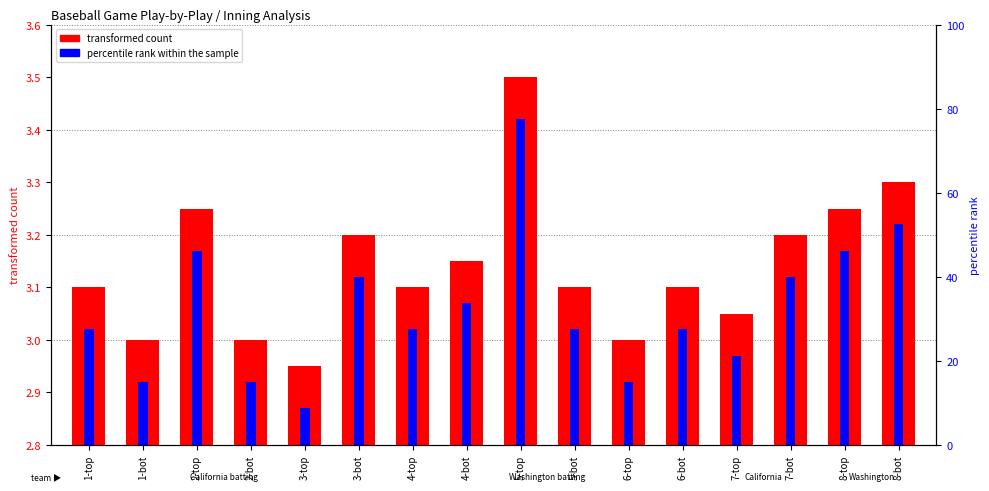

Which series changed the most between 2-top and 5-bot?

transformed count